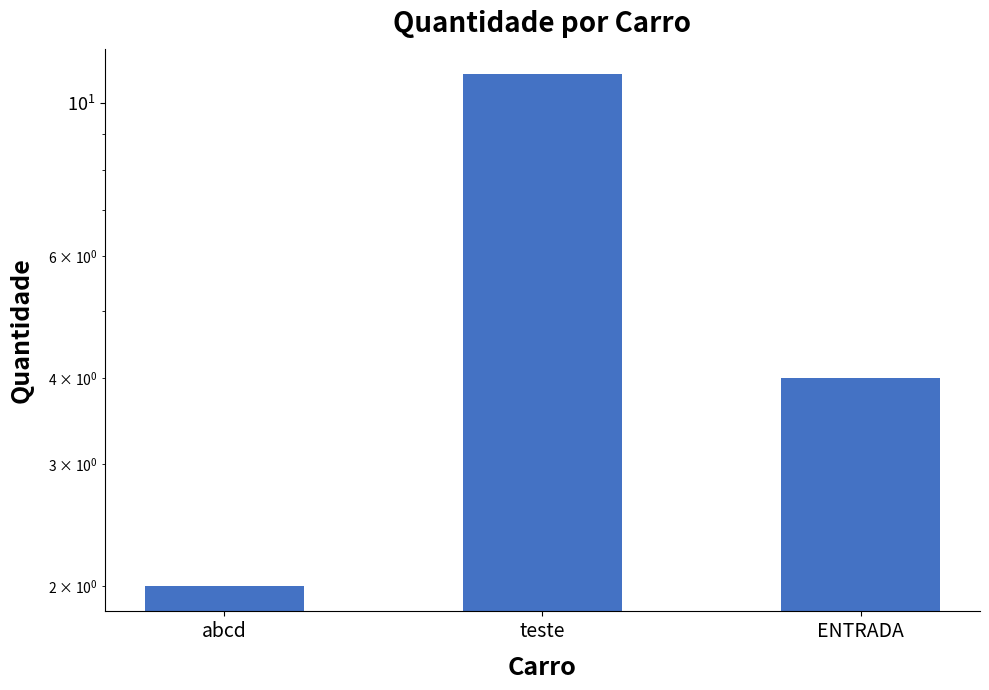

List the labels in order of value, largest first.

teste, ENTRADA, abcd